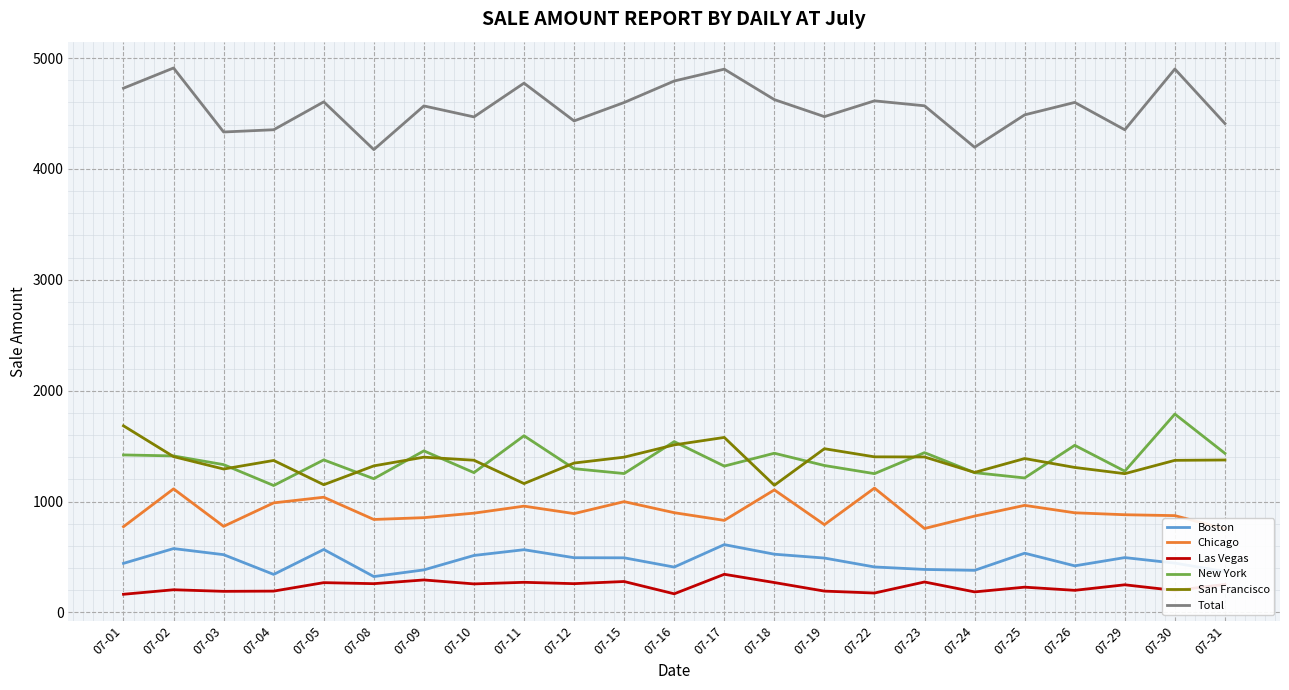

Does the chart display data point markers on the line(s)?

No